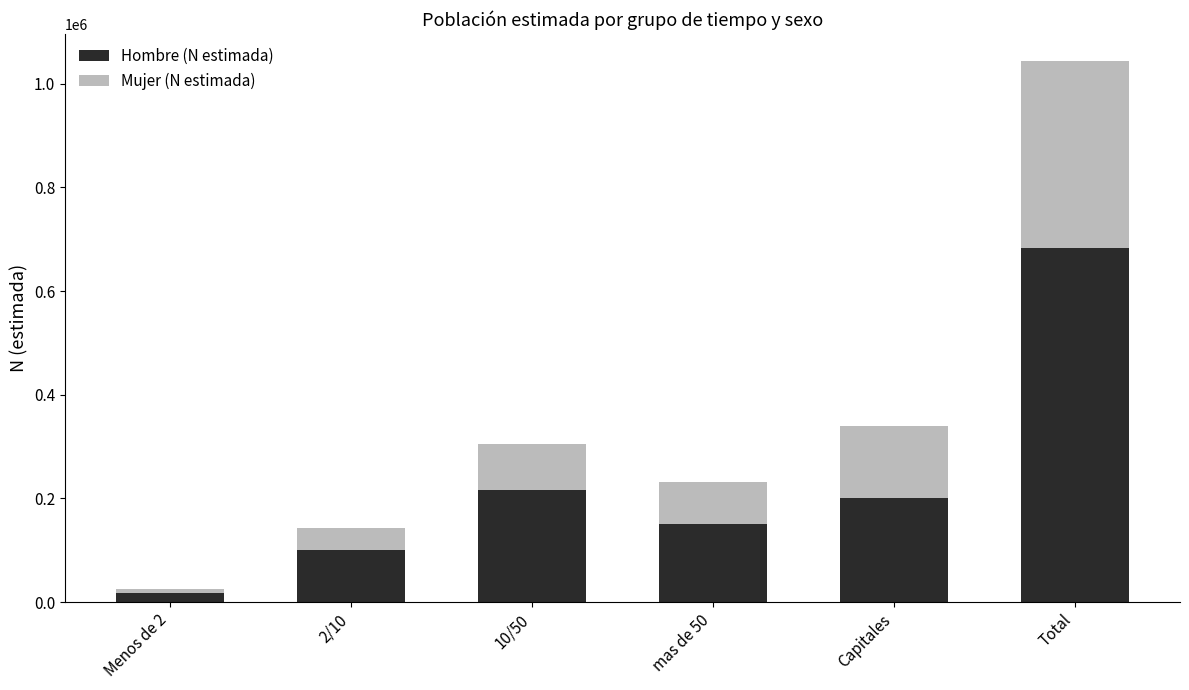

Which category has the lowest value in the Hombre (N estimada) series?

Menos de 2